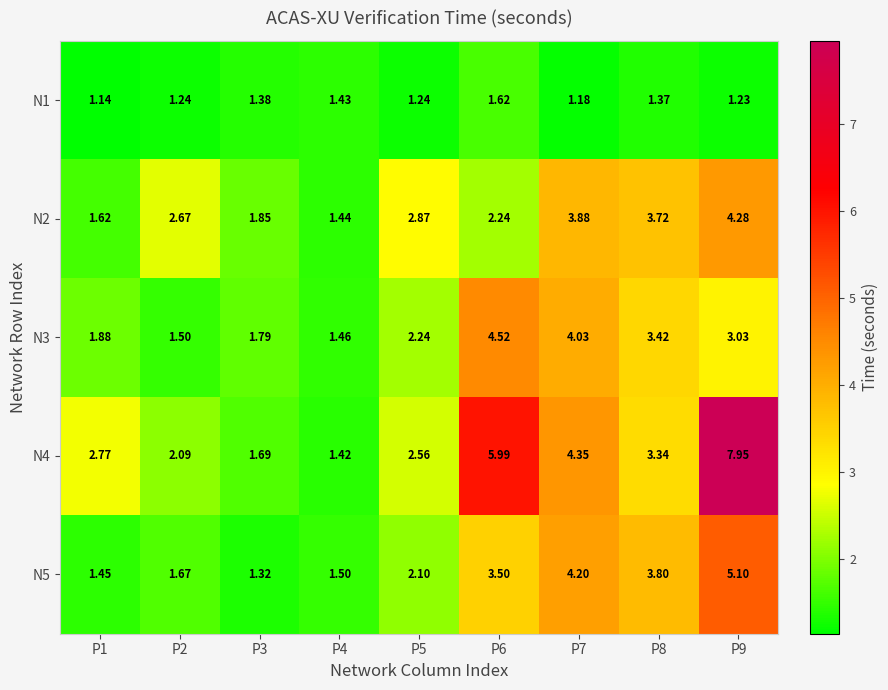

Is the value of N2 at P4 greater than the value of N5 at P1?

No